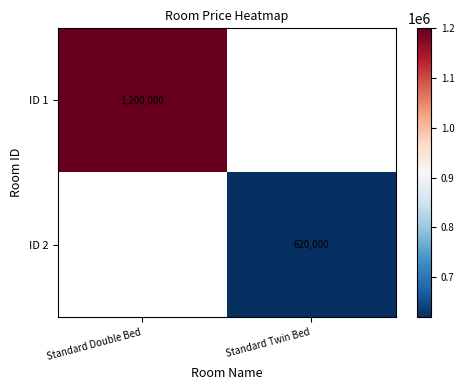

Is it true that ID 1 equals 1630137 at Standard Double Bed?

False